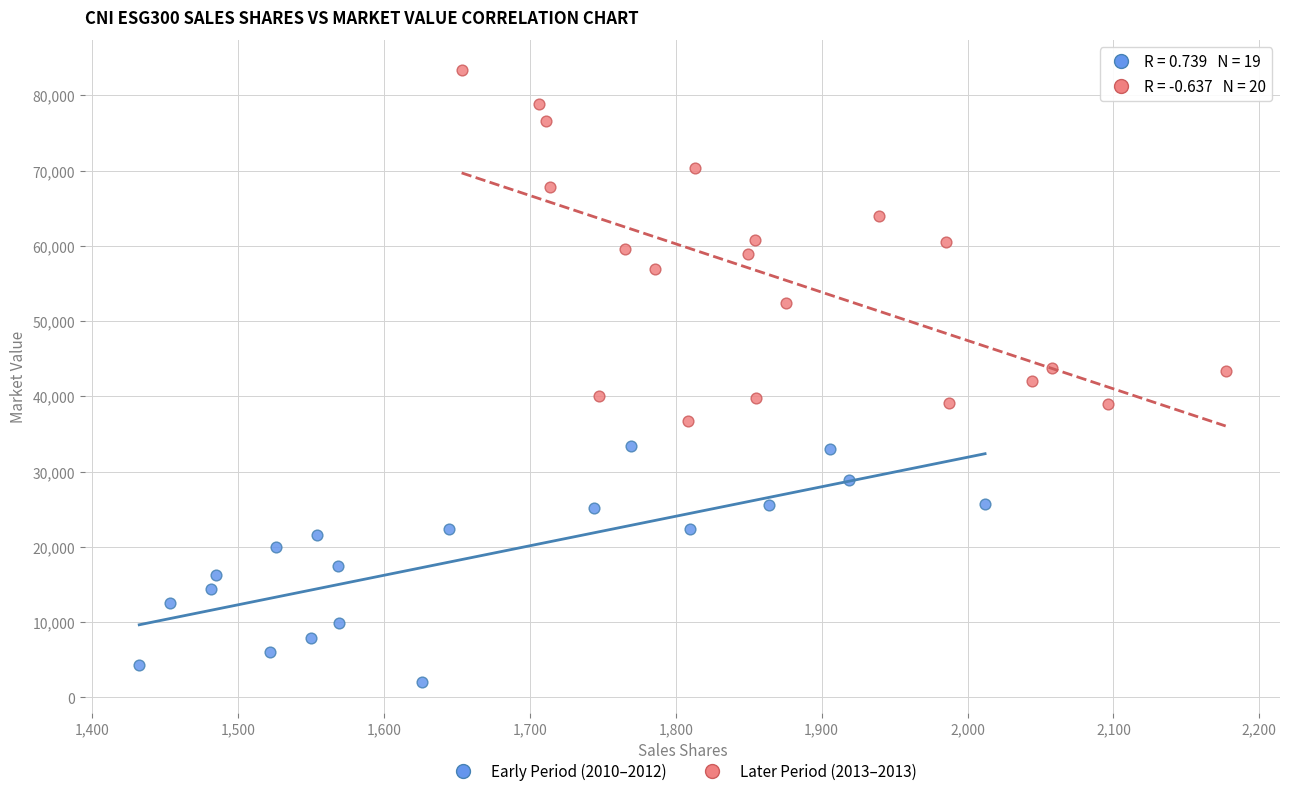

Which series reaches the maximum Y coordinate?

Later Period (2013–2013)